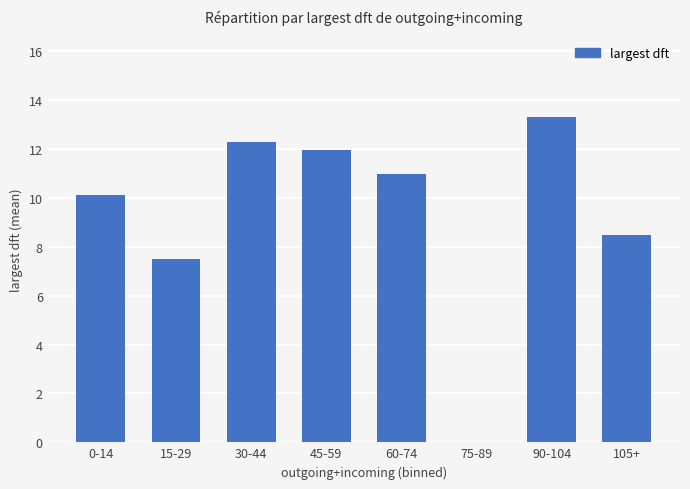

Where is the data nearest to the value 6?

15-29